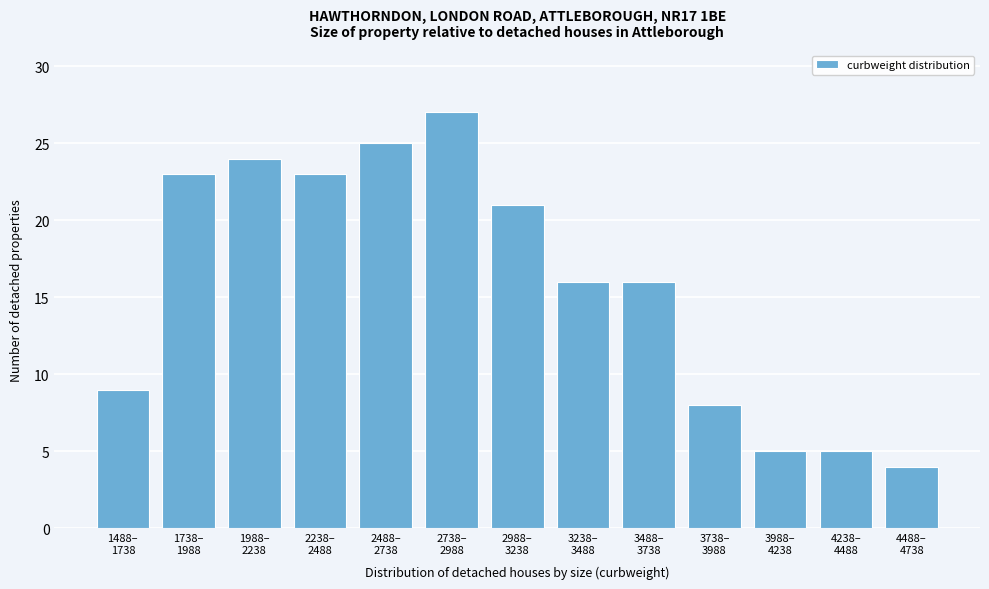

Reading right to left, list all the values displayed in this chart.

4	5	5	8	16	16	21	27	25	23	24	23	9